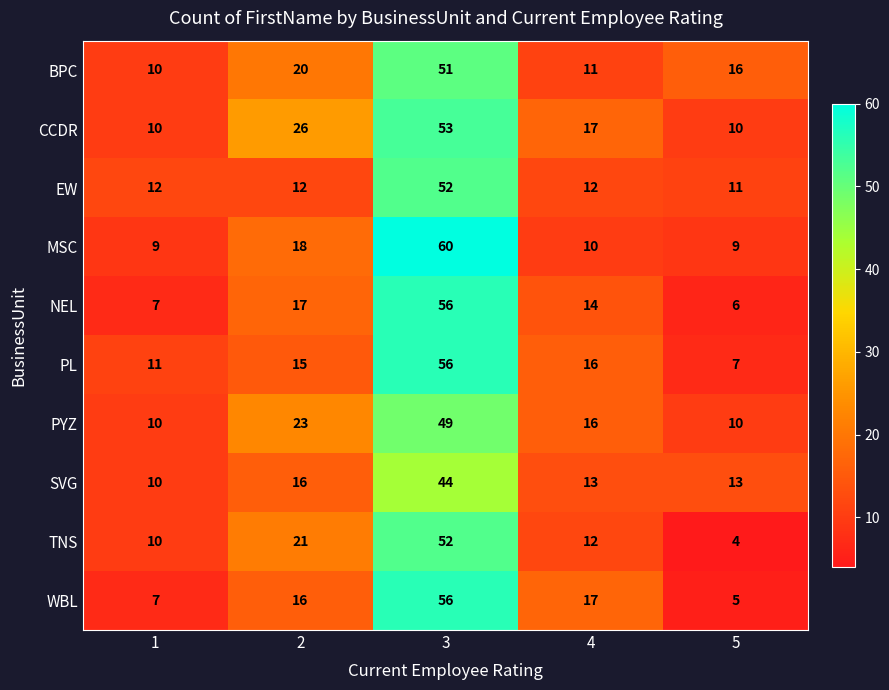

How many data points does each series have?

5